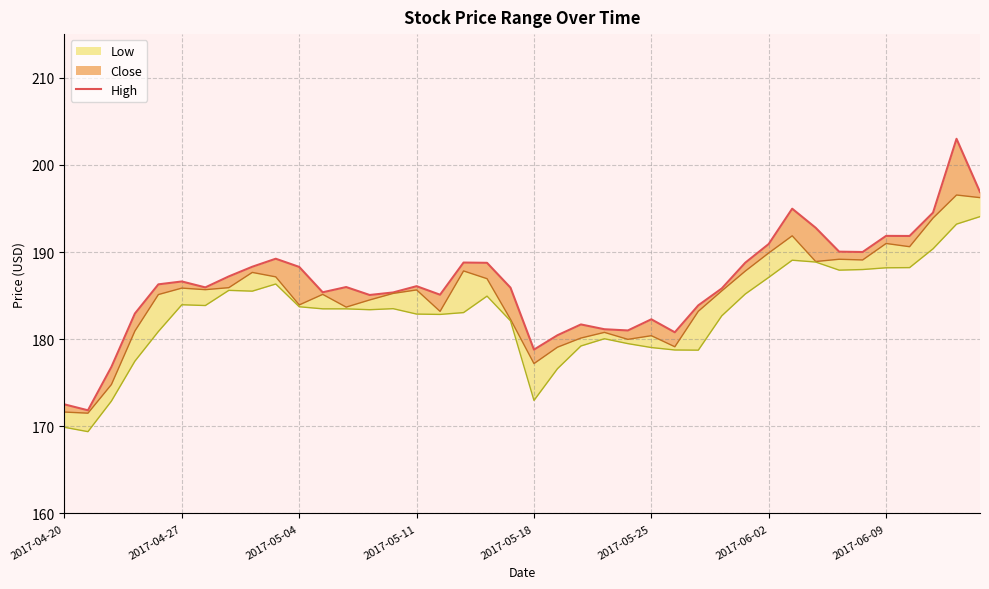

How many lines are shown in the chart?

1